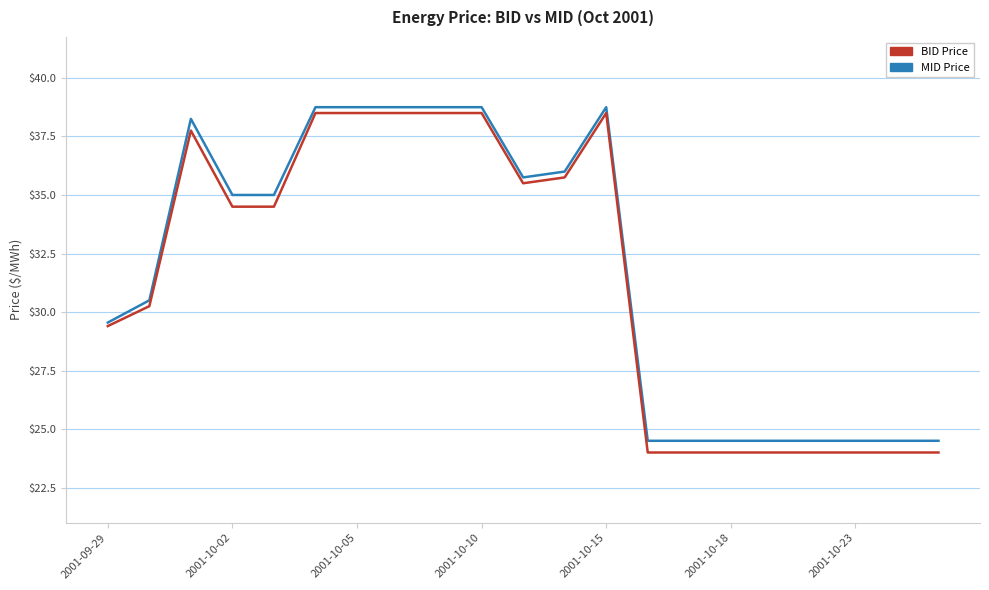

What is the smallest value displayed?

24.0